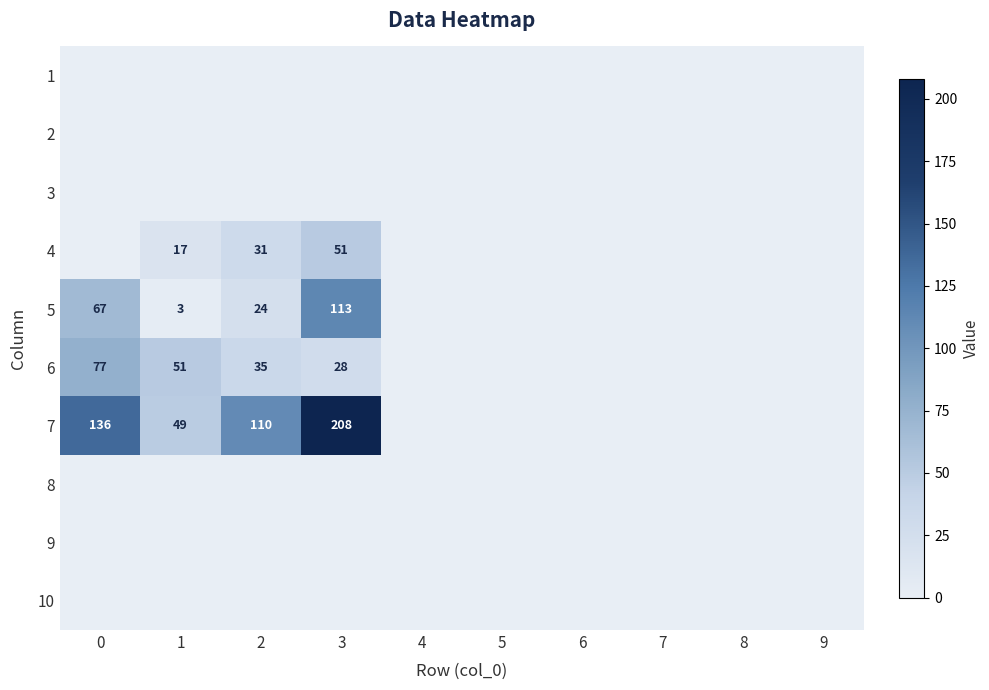

Between 6 and 8, which is larger?

6